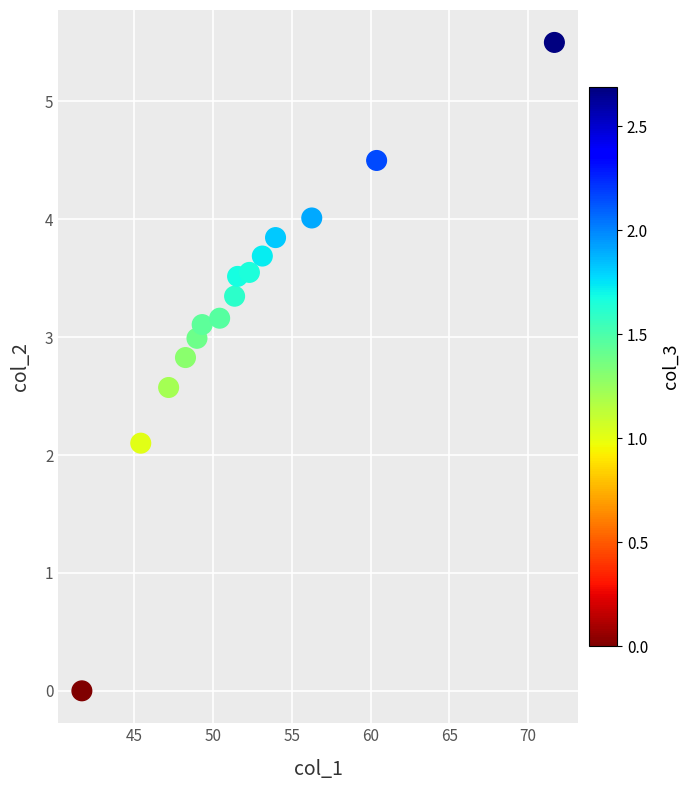

What is the range of X values (max minus min)?

30.0